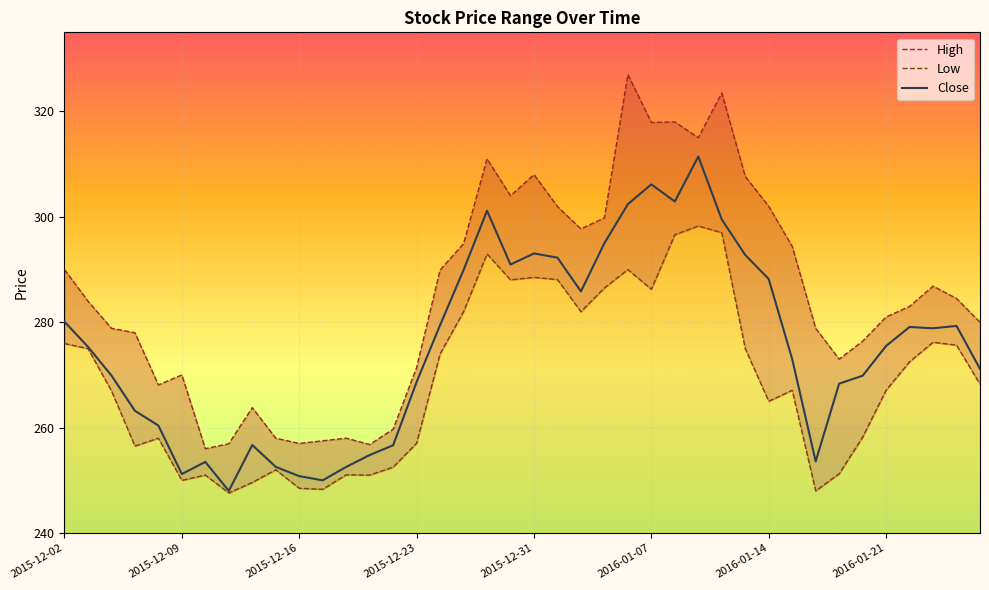

What is the minimum value for High?

256.0